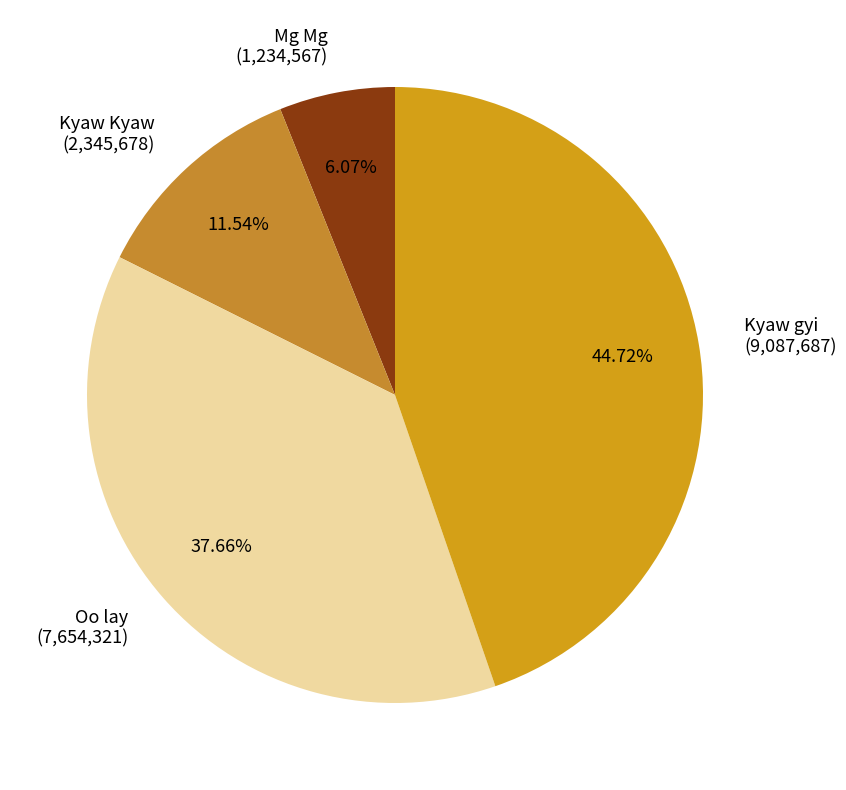

To the nearest percent, what is the difference between the Oo lay and Kyaw Kyaw slice percentages?

26%